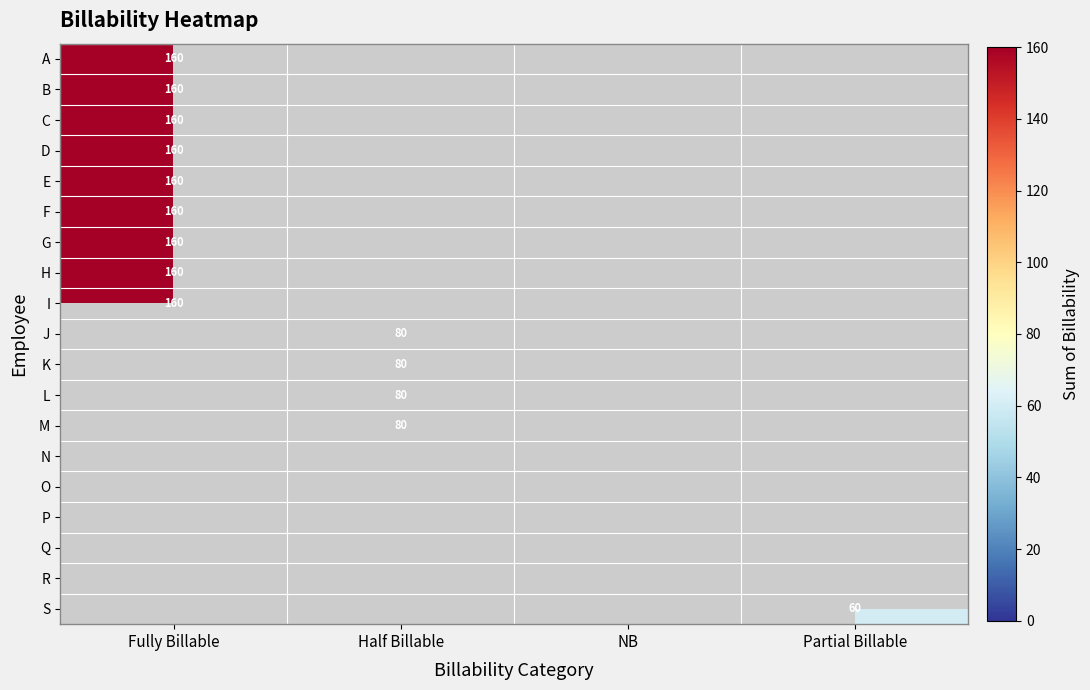

Is the value of S at Partial Billable greater than the value of B at Fully Billable?

No